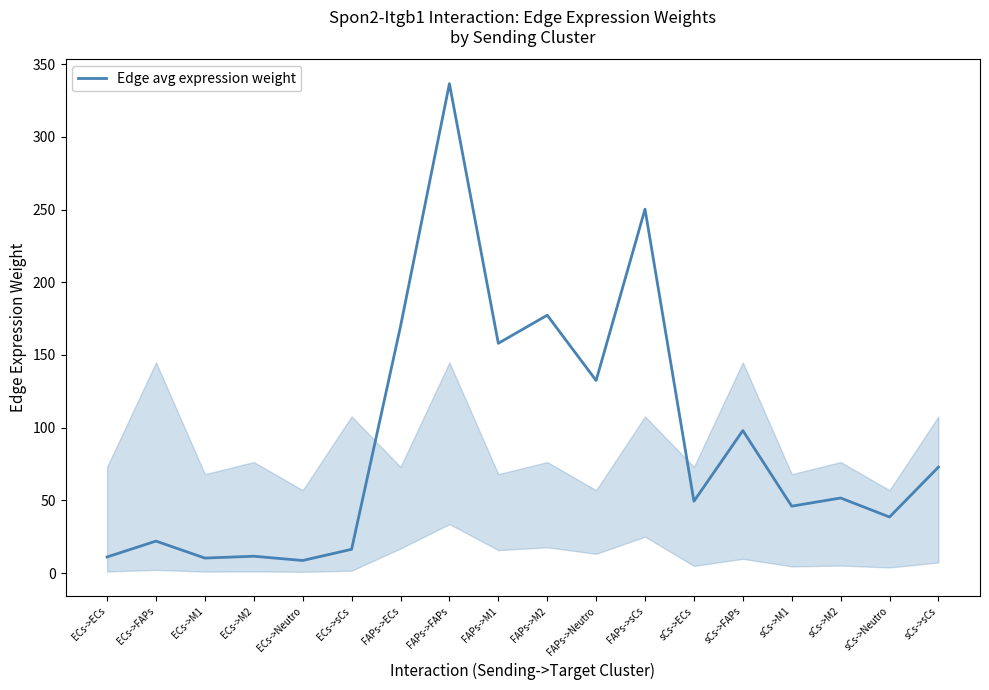

What is the sum of all values?

1660.7